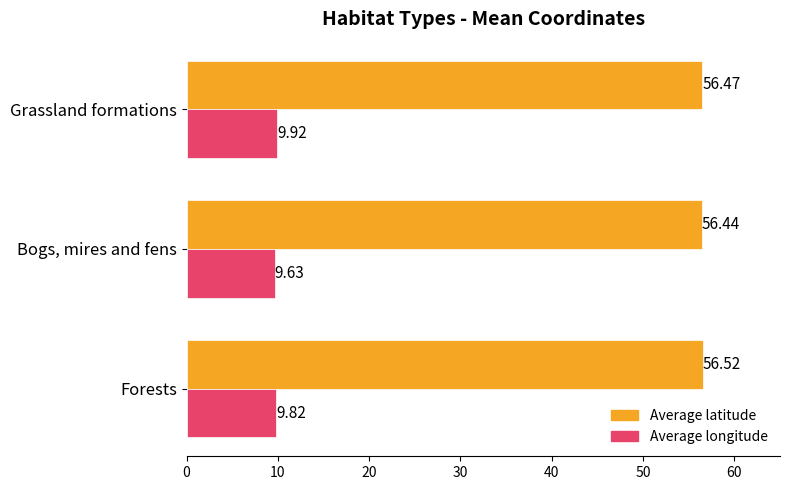

Between Bogs, mires and fens and Grassland formations, which series saw the biggest shift?

Average longitude